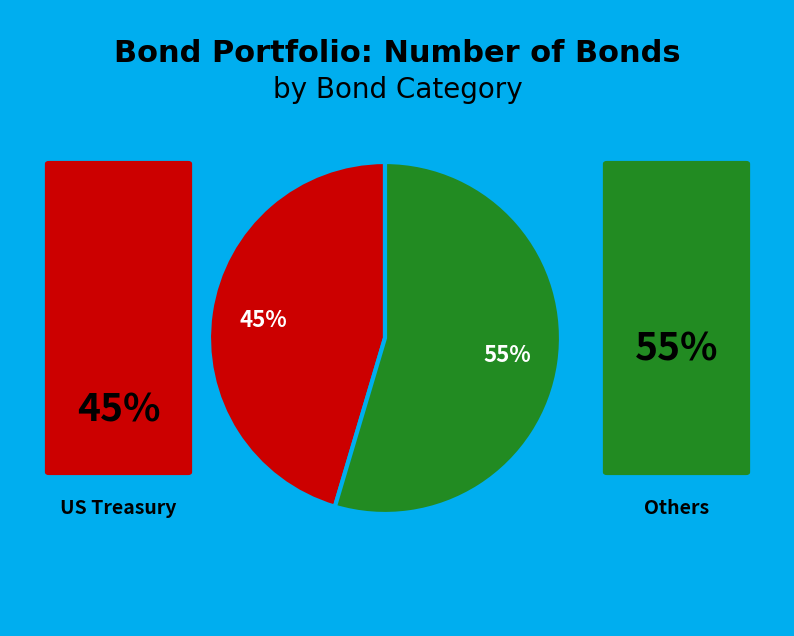

How many segments does this pie chart have?

2